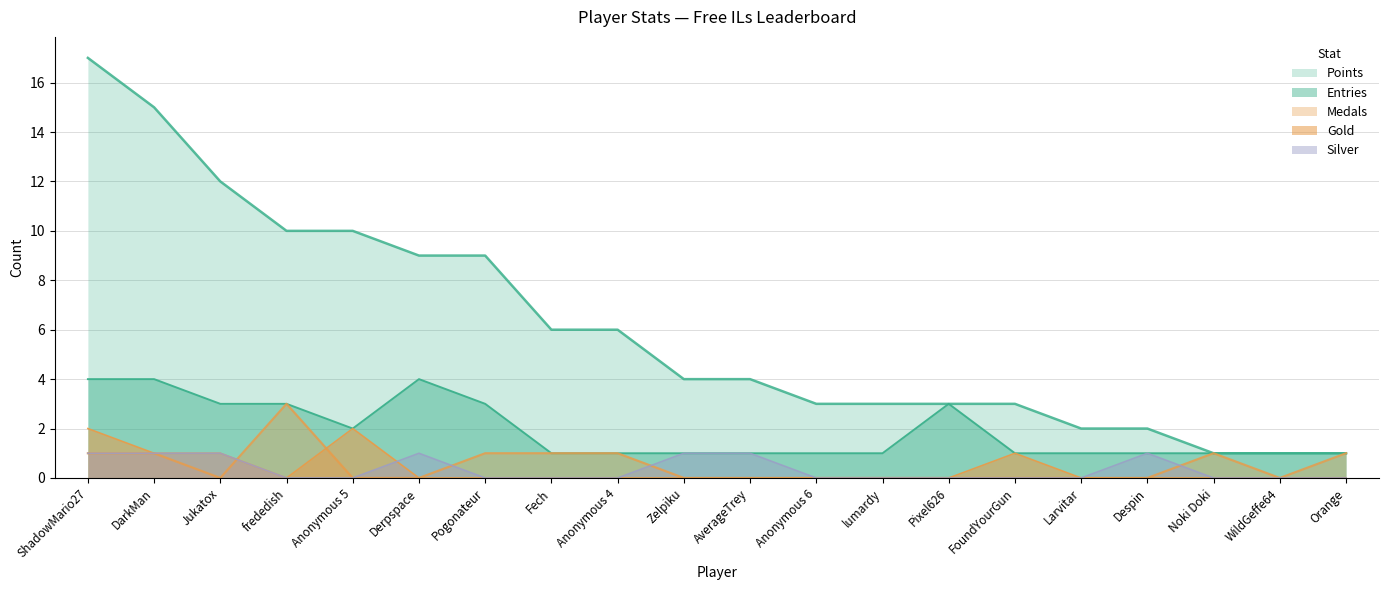

Reading left to right, extract all data points from this chart.

Points: 17	15	12	10	10	9	9	6	6	4	4	3	3	3	3	2	2	1	1	1
Medals: 1	1	0	3	0	0	1	1	1	0	0	0	0	0	0	0	0	1	0	1
Entries_col5: 4	4	3	3	2	4	3	1	1	1	1	1	1	3	1	1	1	1	1	1
Gold: 2	1	1	0	2	0	0	0	0	0	0	0	0	0	1	0	0	0	0	0
Silver: 1	1	1	0	0	1	0	0	0	1	1	0	0	0	0	0	1	0	0	0